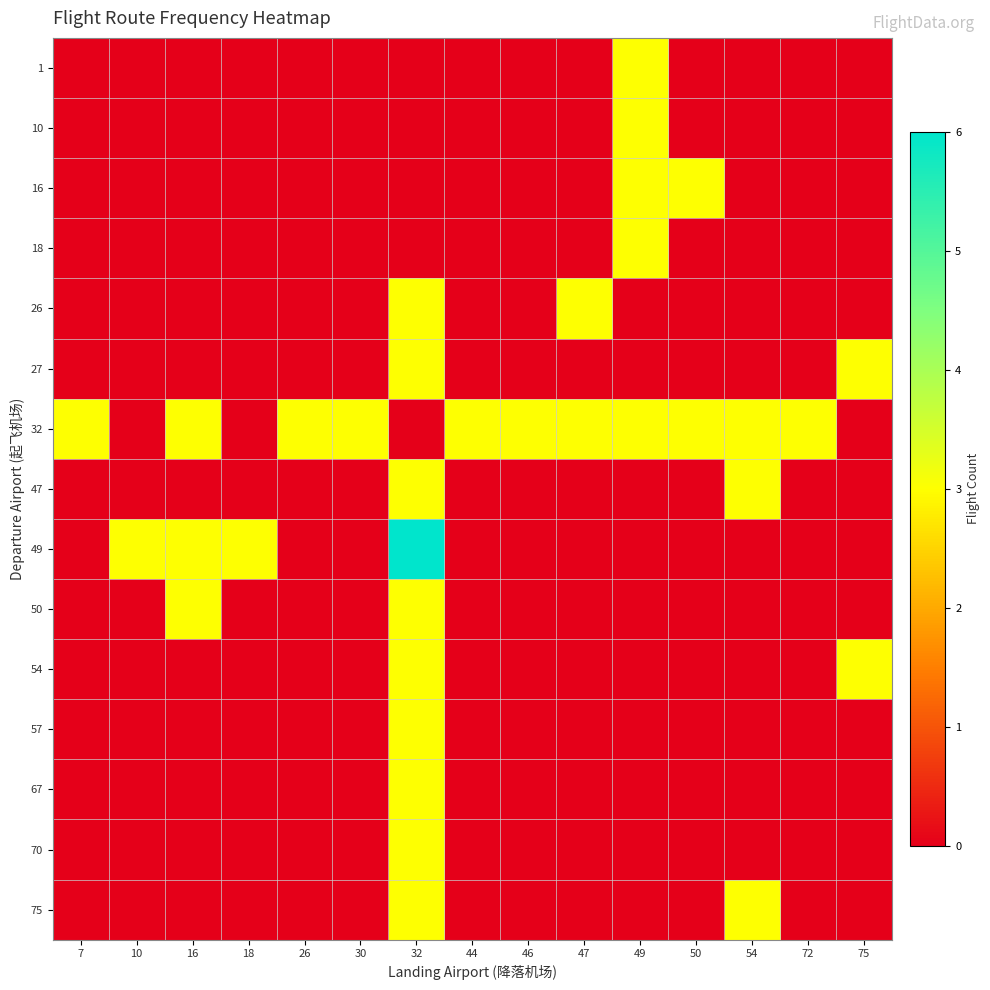

List the series in order of their peak value, lowest first.

1, 10, 16, 18, 26, 27, 32, 47, 50, 54, 57, 67, 70, 75, 49